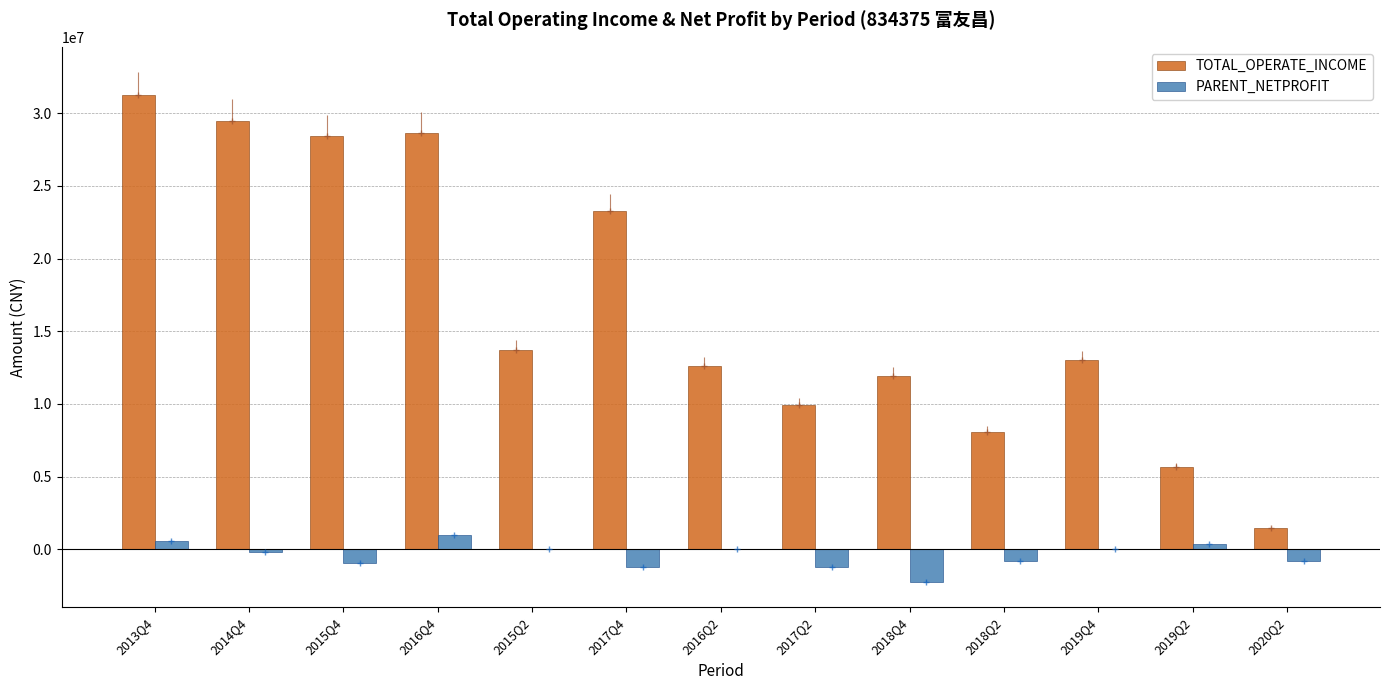

What is the label of the 8th bar from the left?

2017Q2